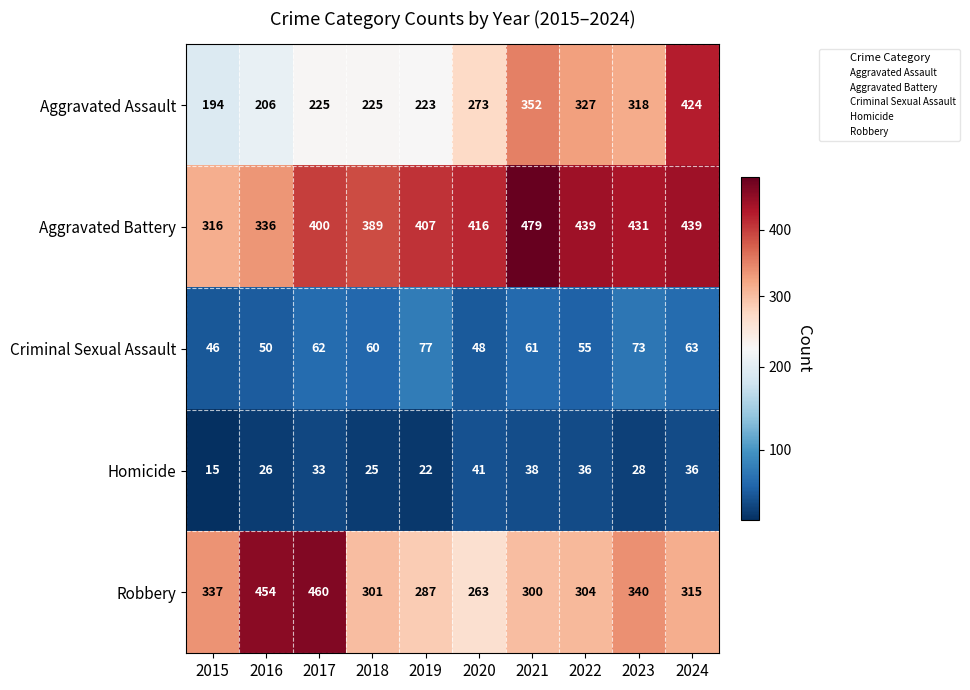

Where is Aggravated Battery nearest to the value 397?

2017